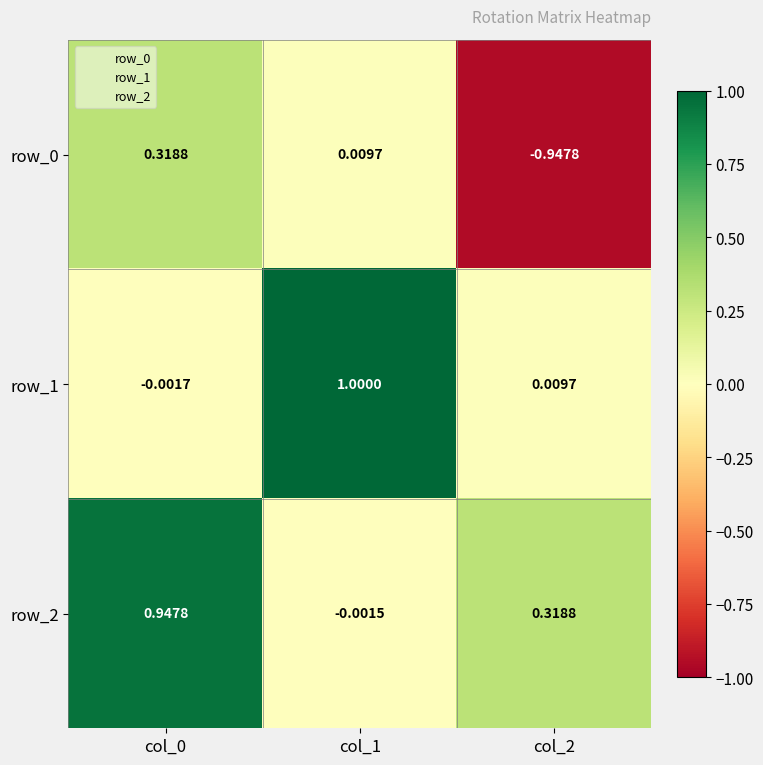

Between col_1 and col_0, which is larger?

col_0